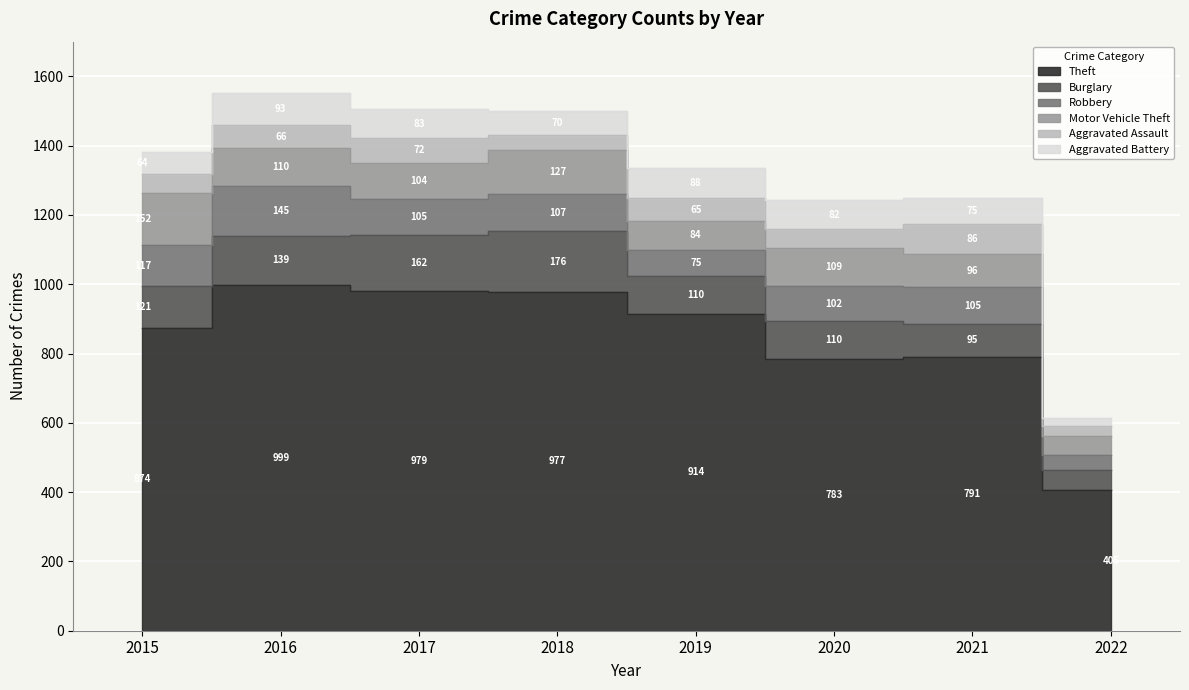

At how many categories does at least one series exceed 674?

7